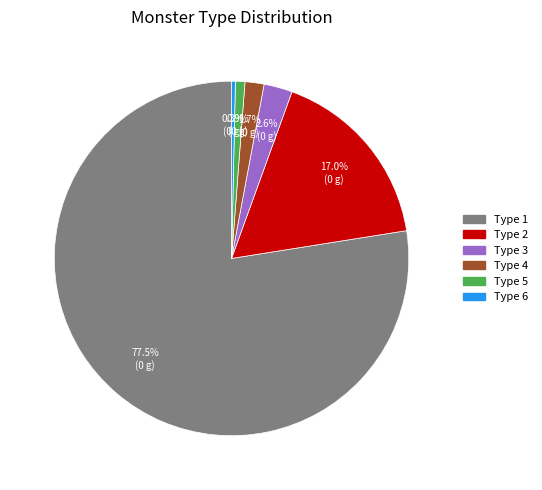

Between Type 4 and Type 6, which is larger?

Type 4